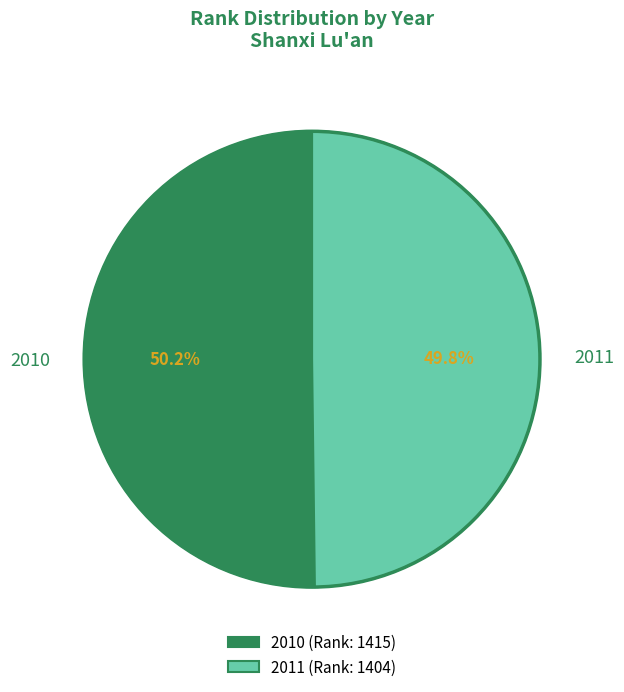

To the nearest percent, what is the average slice percentage?

50%